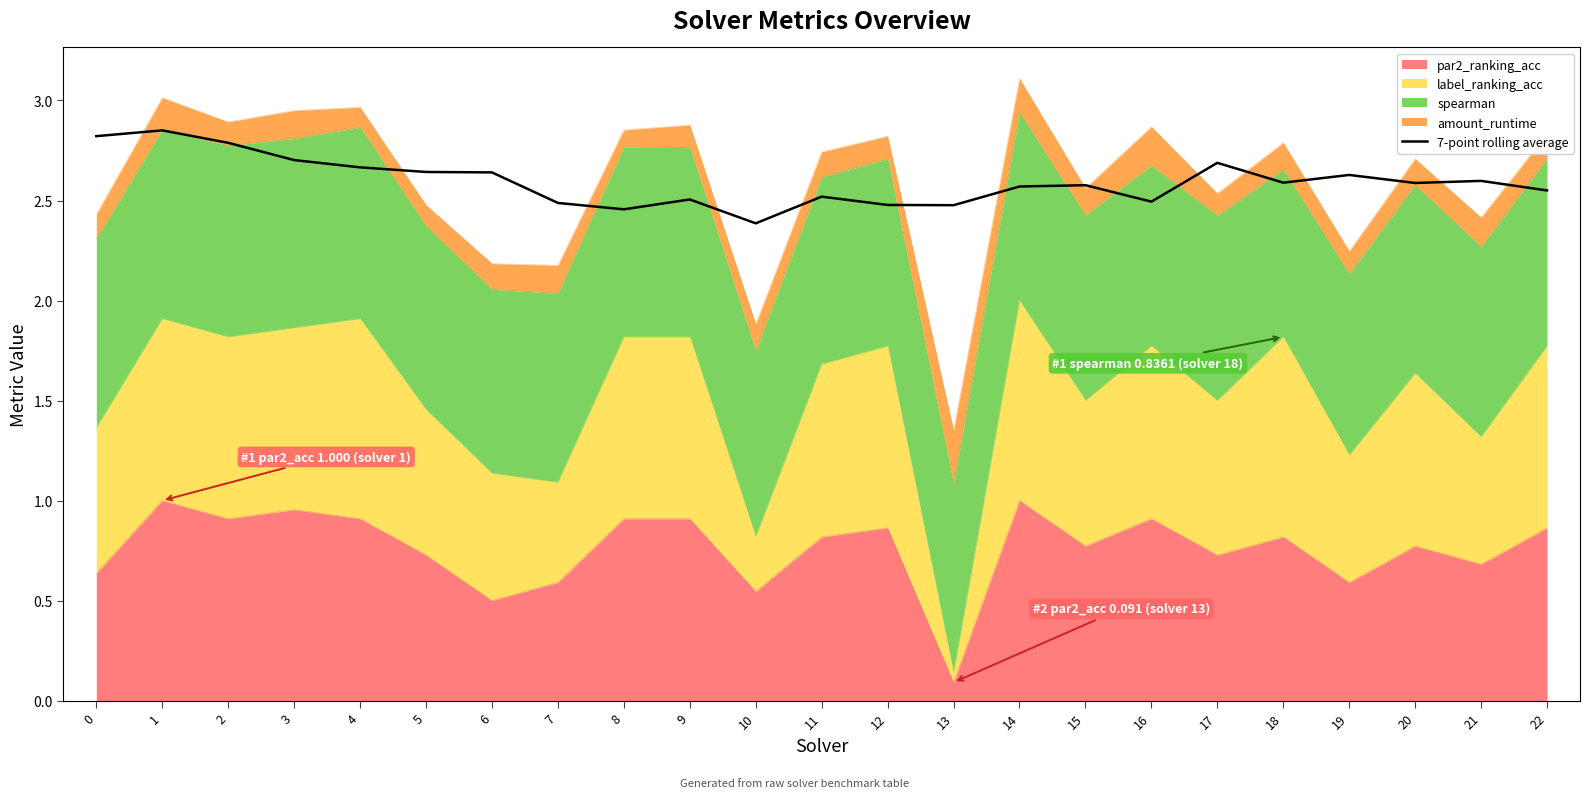

Rank the categories by value from highest to lowest.

1, 0, 2, 3, 17, 4, 5, 6, 19, 21, 18, 20, 15, 14, 22, 11, 9, 16, 7, 12, 13, 8, 10